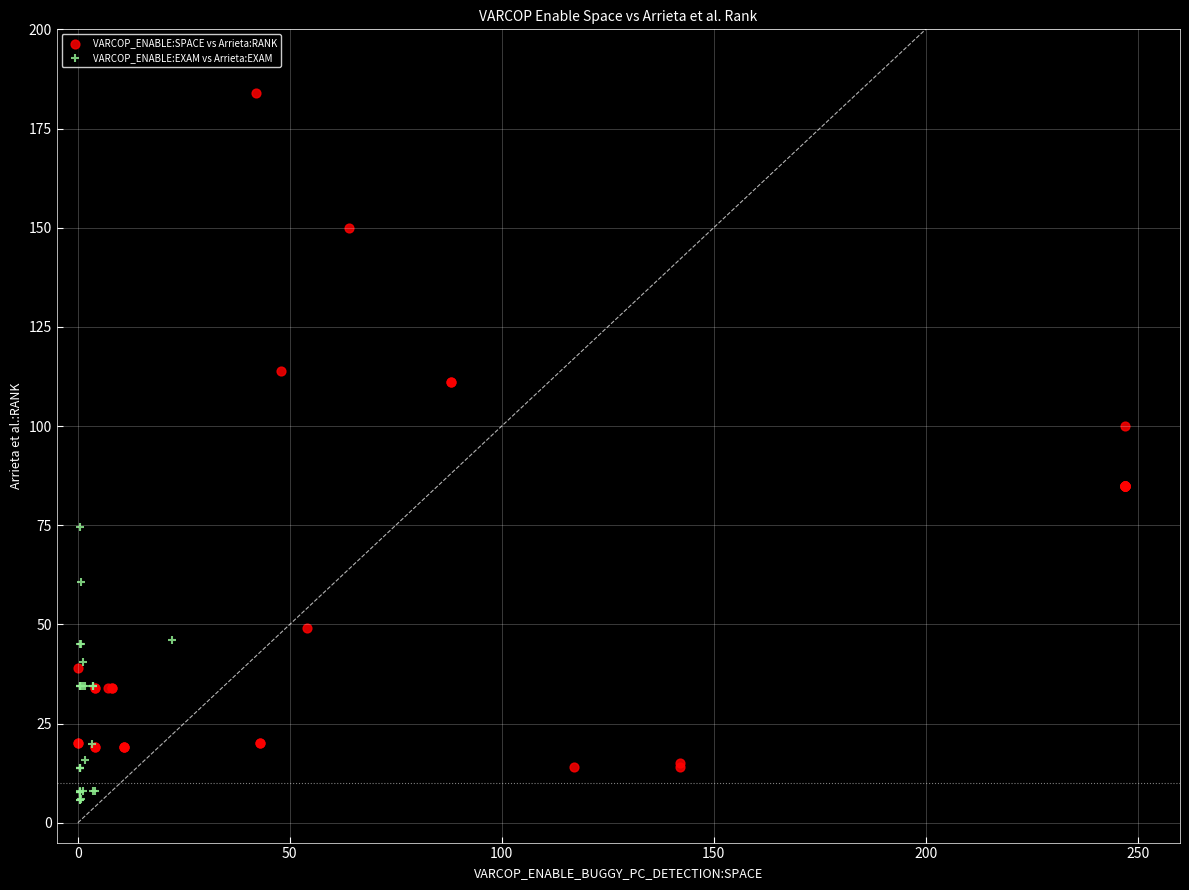

Which series reaches the maximum Y coordinate?

VARCOP_ENABLE:SPACE vs Arrieta:RANK